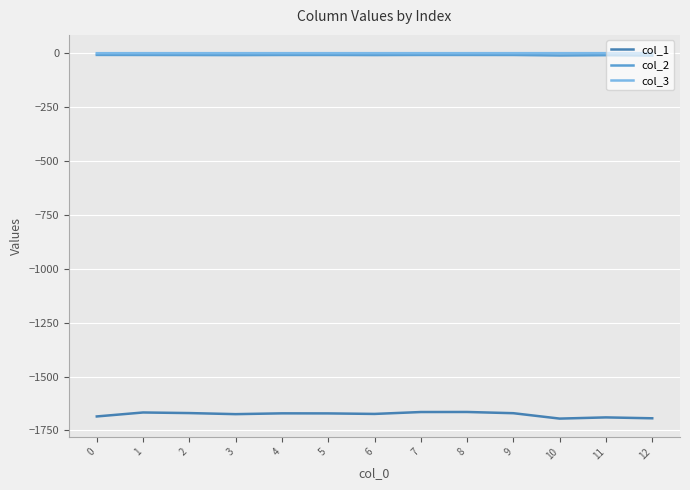

Is this an area chart (filled region under the line)?

No